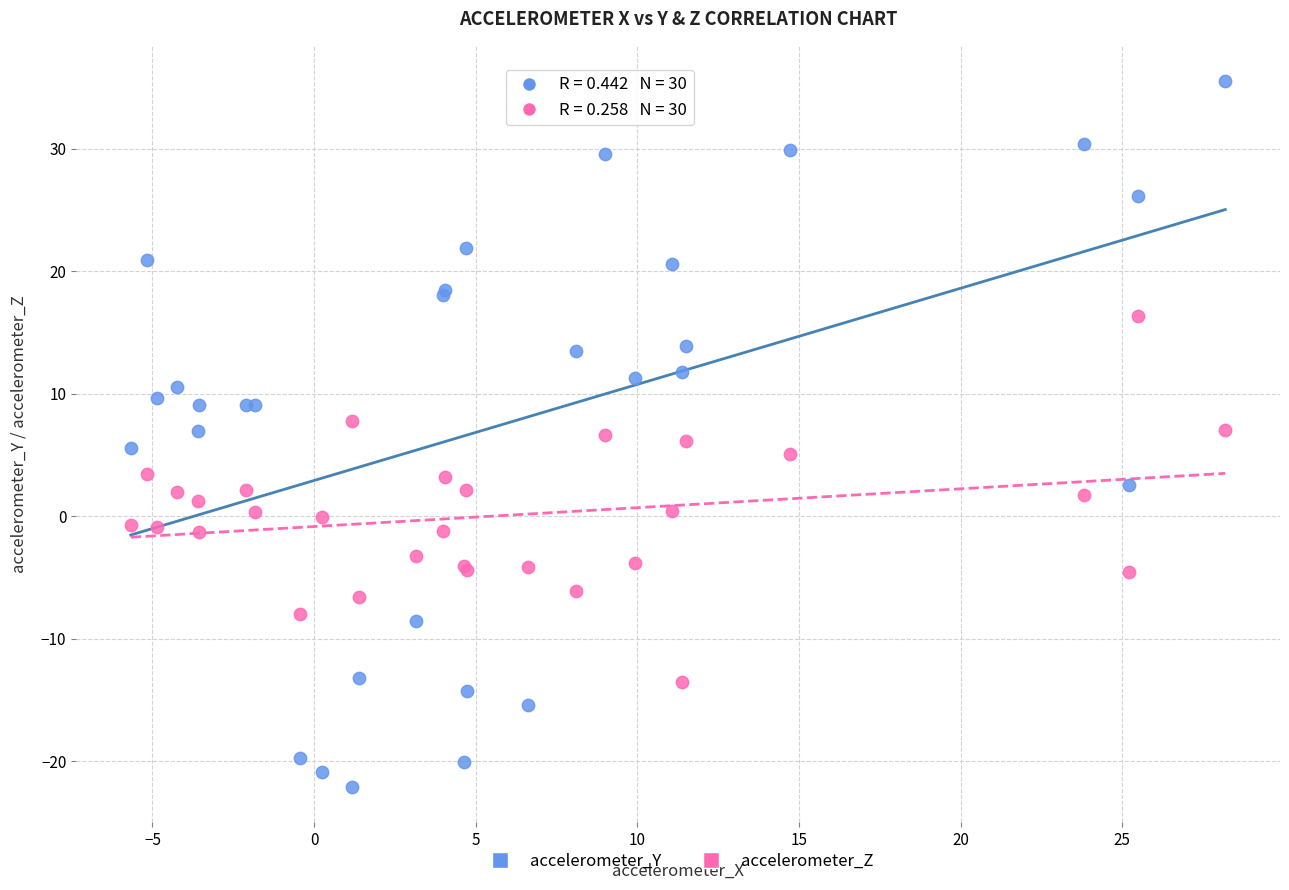

Which series contains the highest Y value?

accelerometer_Y